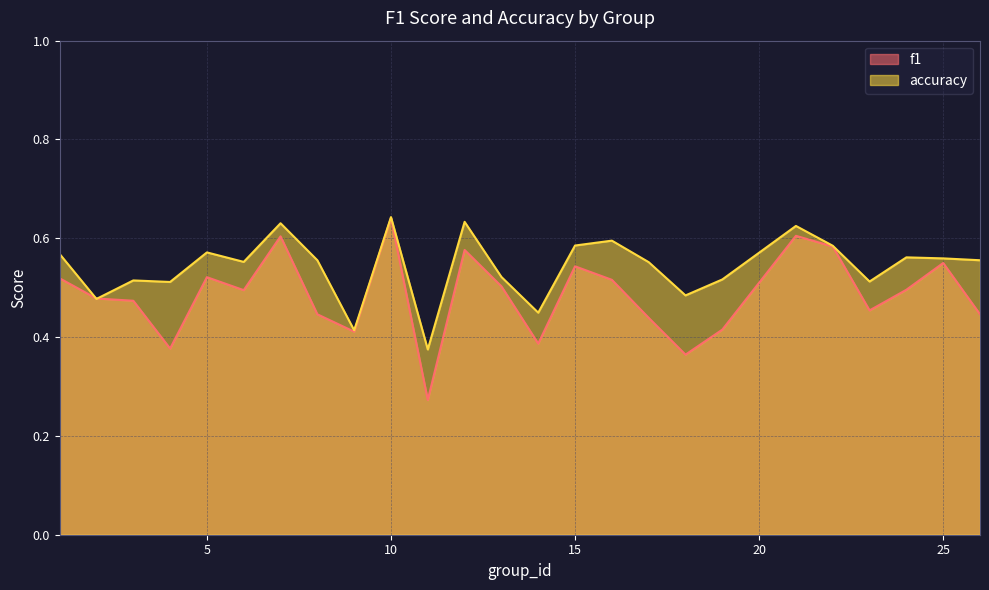

In f1, how many points are higher than both neighbors (excluding endpoints)?

7